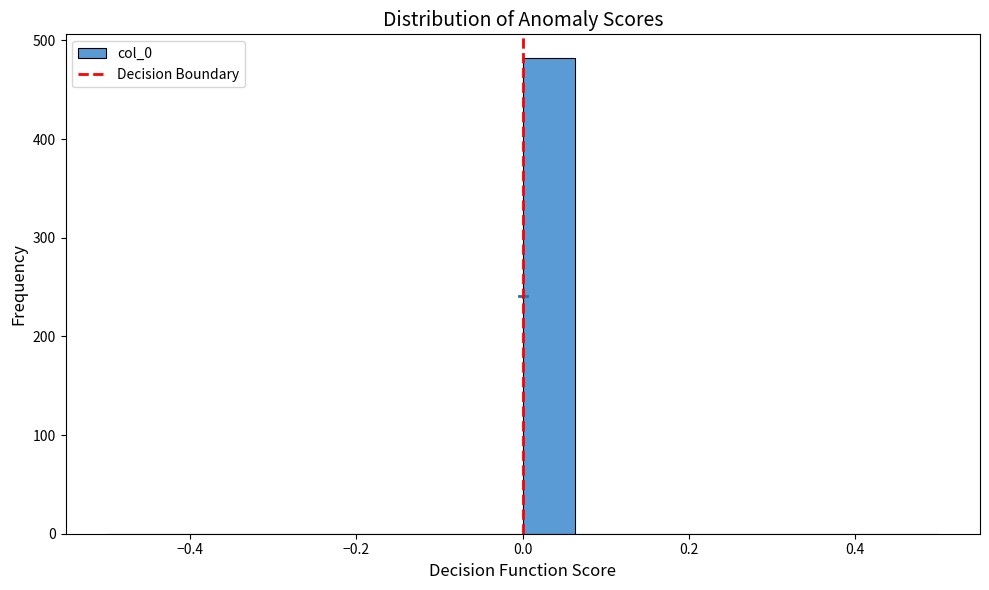

Around what value on the x-axis is the tallest bar? Give the approximate position of its centre, as read against the axis.

0.04